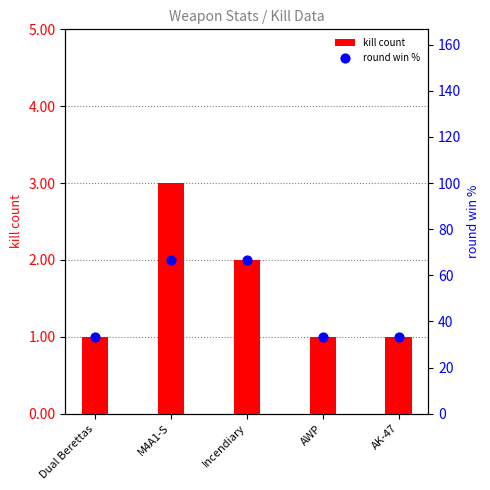

At how many categories does at least one series exceed 41?

2